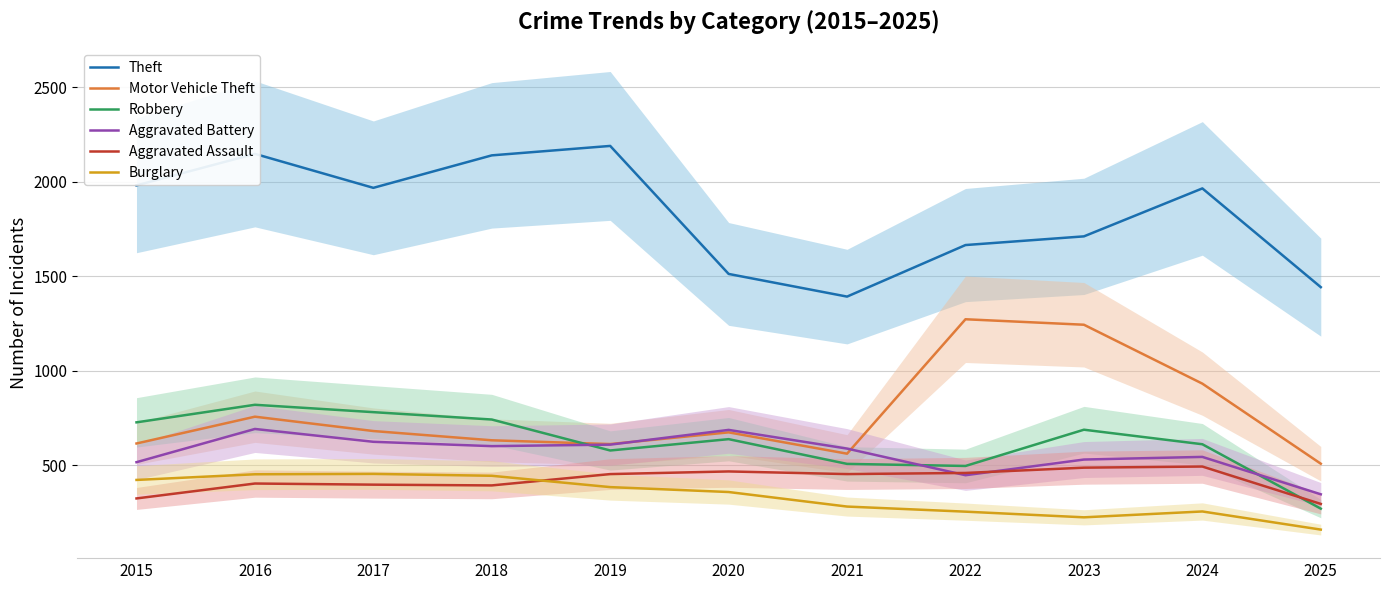

How many interior local valleys does the Aggravated Battery series have?

2